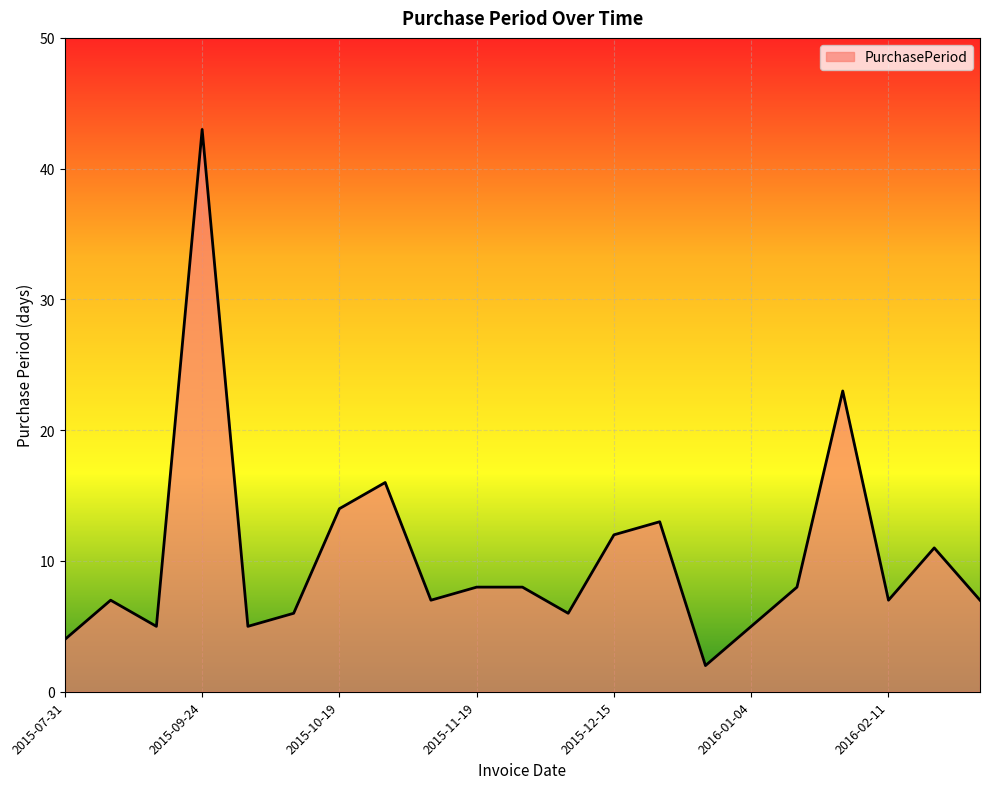

Does the chart have visible grid lines?

Yes